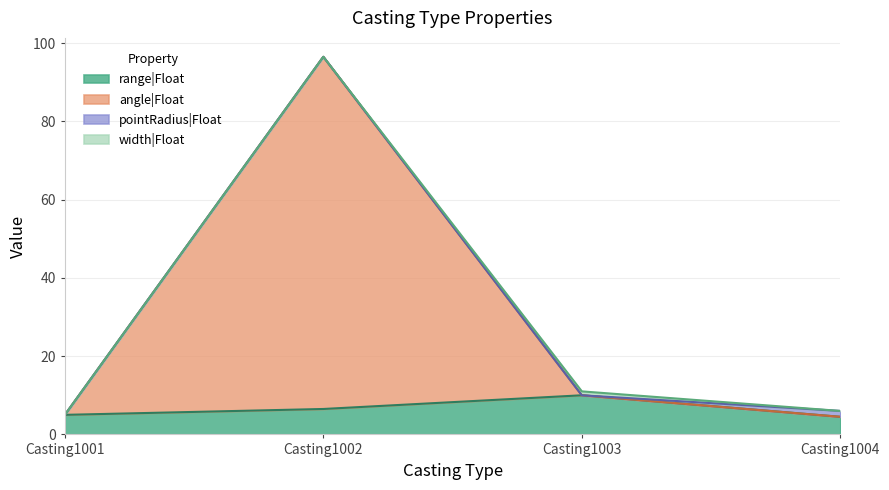

What is the difference between the second highest and second lowest values in the range|Float series?

1.5